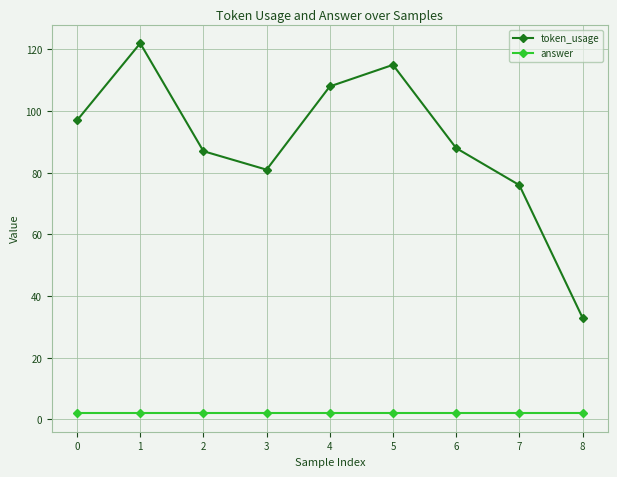

List the series in order of their overall mean, lowest first.

answer, token_usage